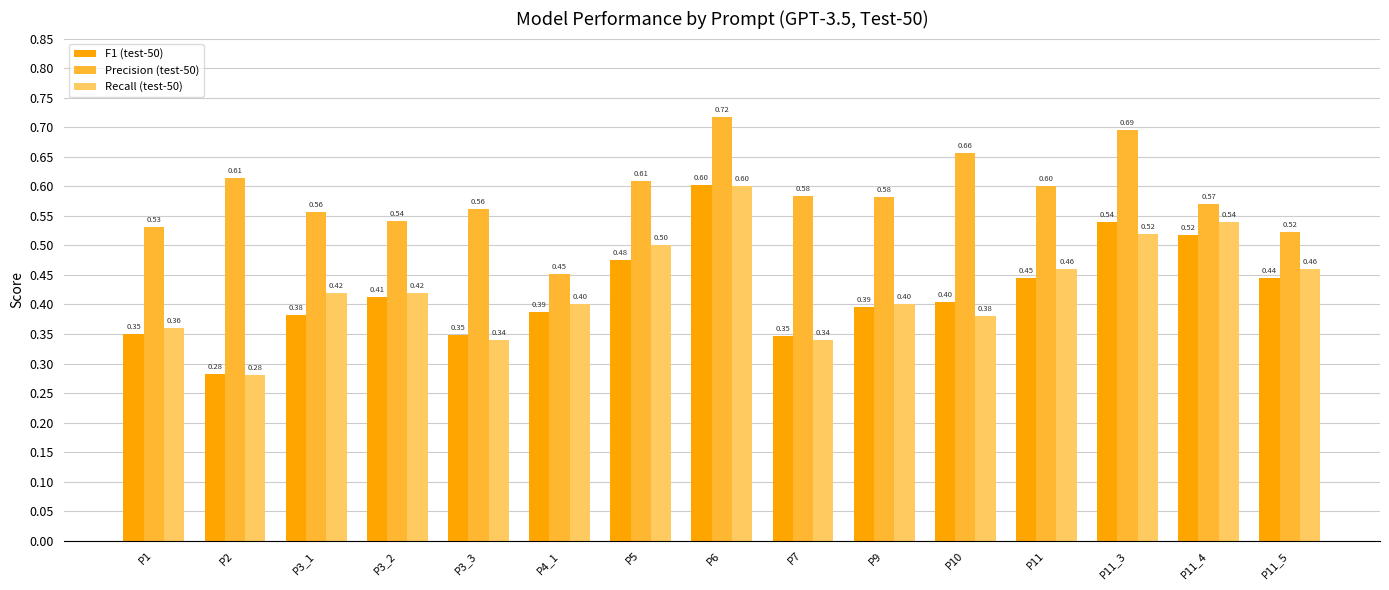

Is it true that Recall (test-50) equals 0.6 at P3_2?

False